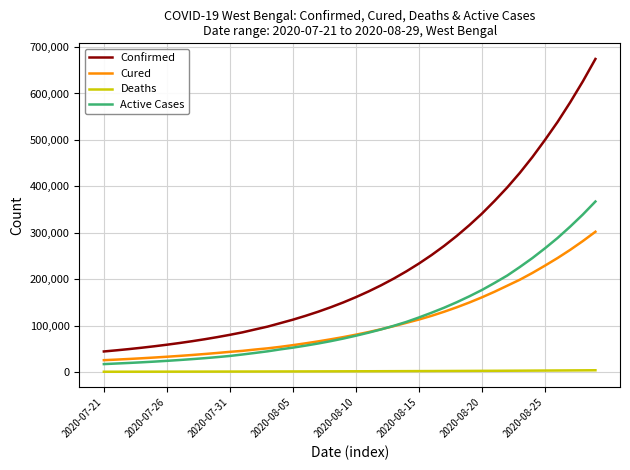

True or false: Cured and Active Cases intersect in this chart.

True